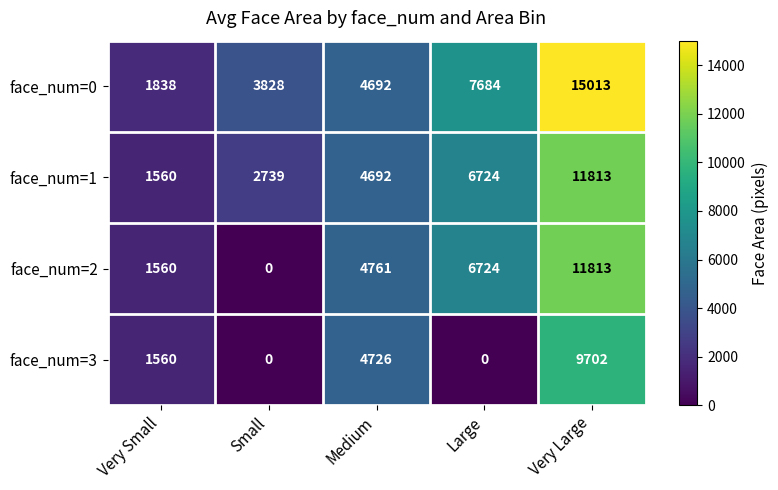

What is the difference between the maximum and minimum values in the face_num=3 series?

9702